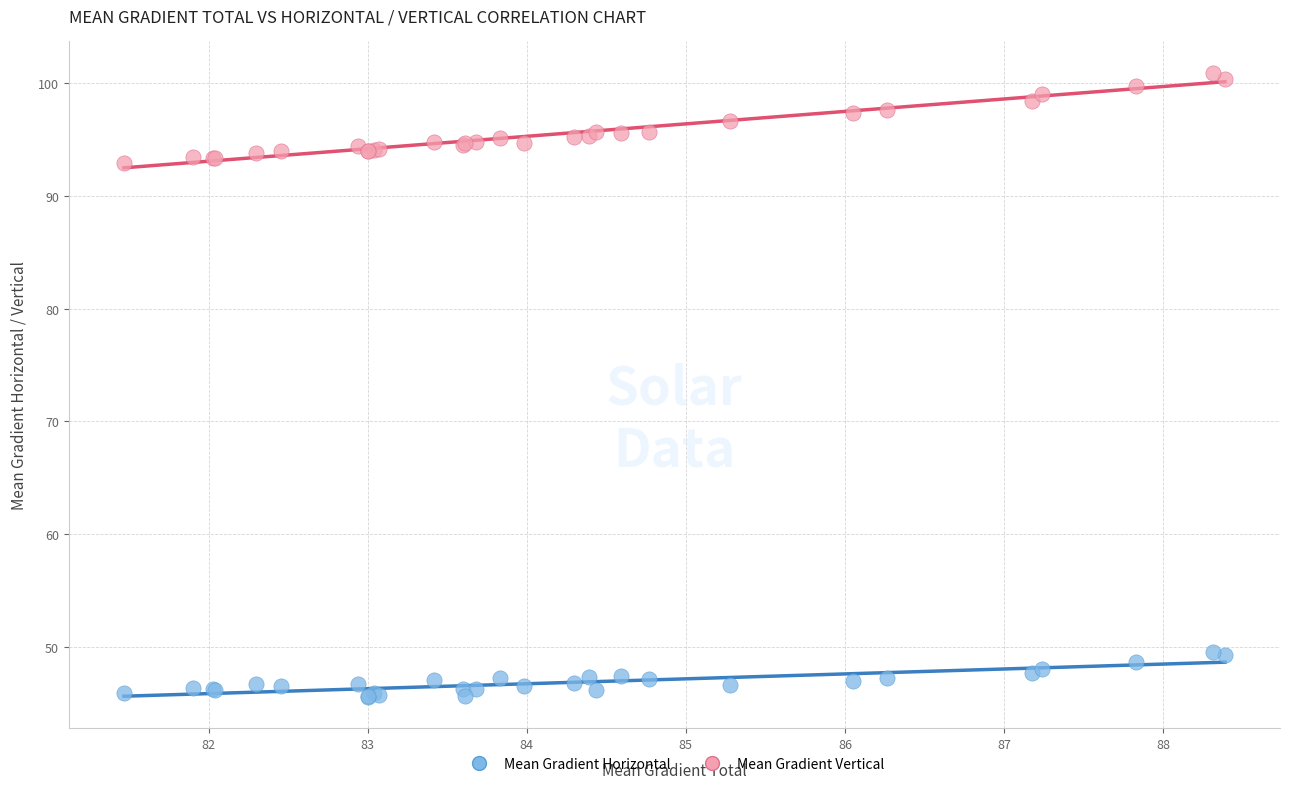

Which series reaches the maximum Y coordinate?

Mean Gradient Vertical